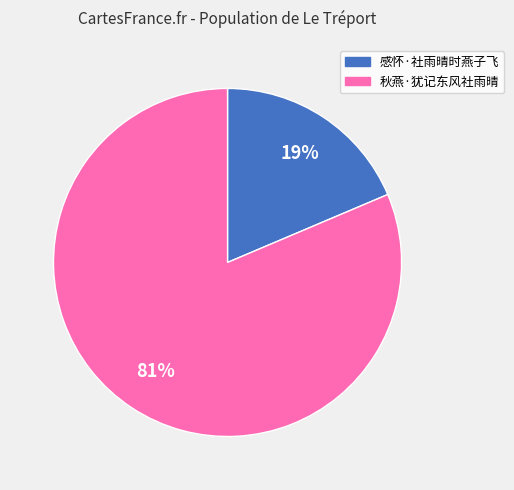

To the nearest percent, what is the combined percentage of 秋燕·犹记东风社雨晴 and 感怀·社雨晴时燕子飞?

100%